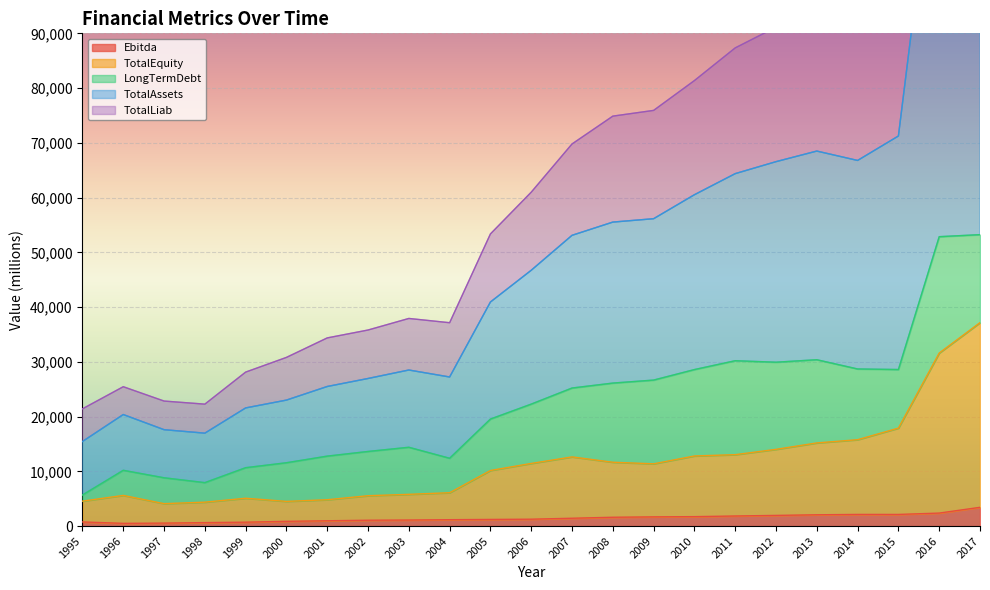

What is the maximum value for Ebitda?

3424